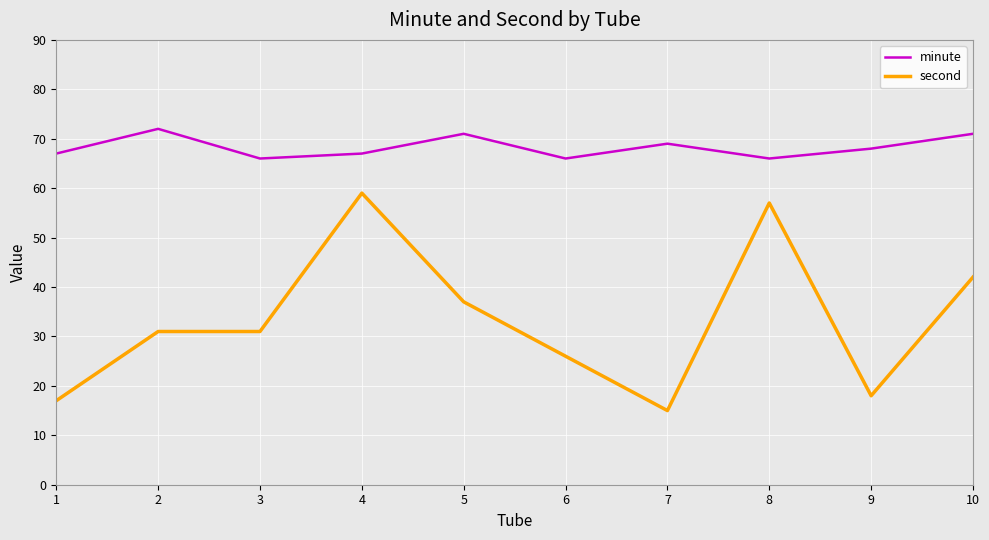

True or false: second and minute cross at least once.

False